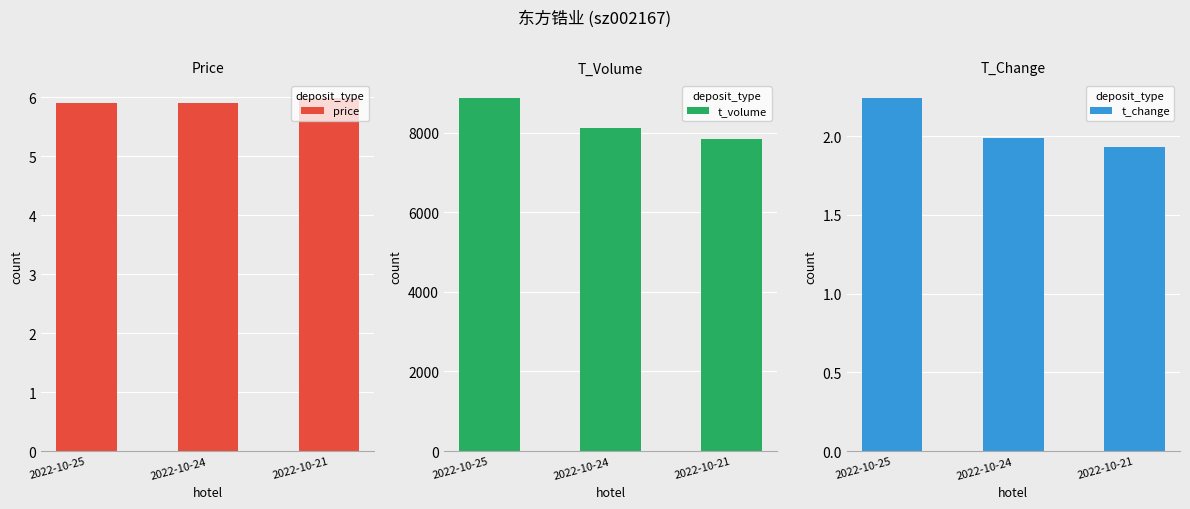

Reading right to left, what are all the values shown in this chart?

price: 2022-10-21=6.0	2022-10-24=5.9	2022-10-25=5.9
t_volume: 2022-10-21=7843.0	2022-10-24=8119.0	2022-10-25=8862.0
t_change: 2022-10-21=1.9	2022-10-24=2.0	2022-10-25=2.2